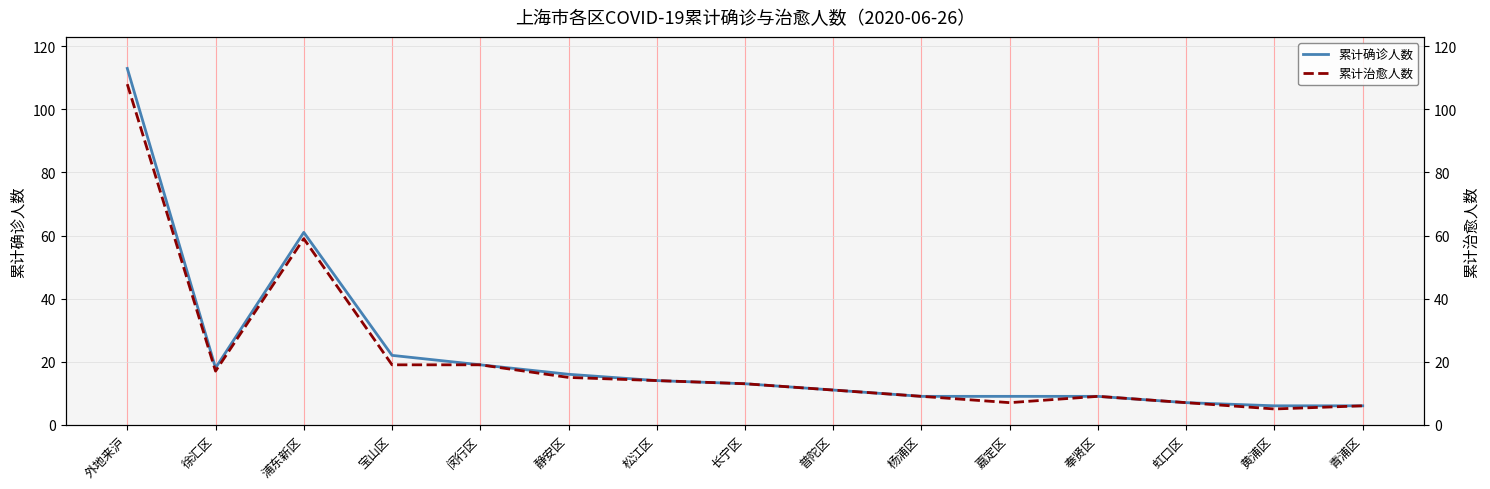

What is the spread (max minus min) of values at 宝山区?

3